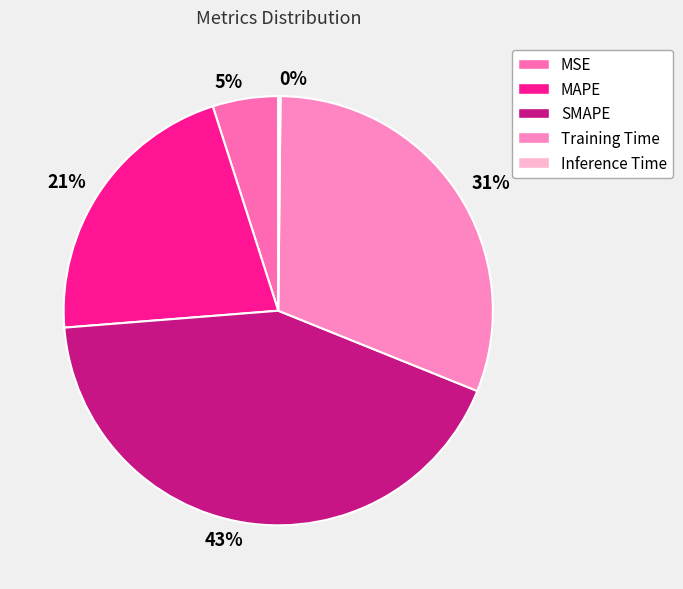

Rank the categories by value from lowest to highest.

Inference Time, MSE, MAPE, Training Time, SMAPE